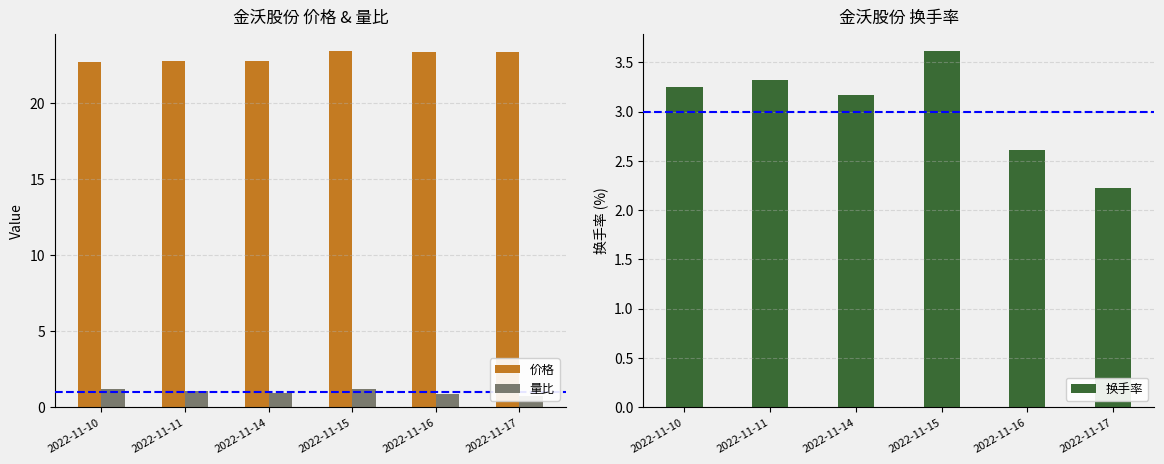

What is the minimum value for 量比?

0.7